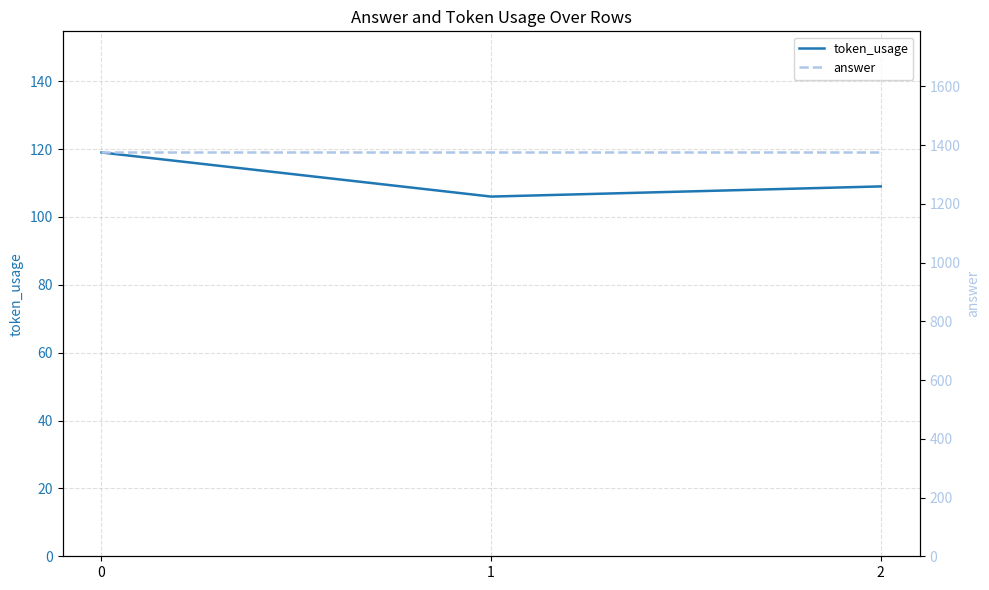

At 1, list the series in order from smallest to largest.

token_usage, answer